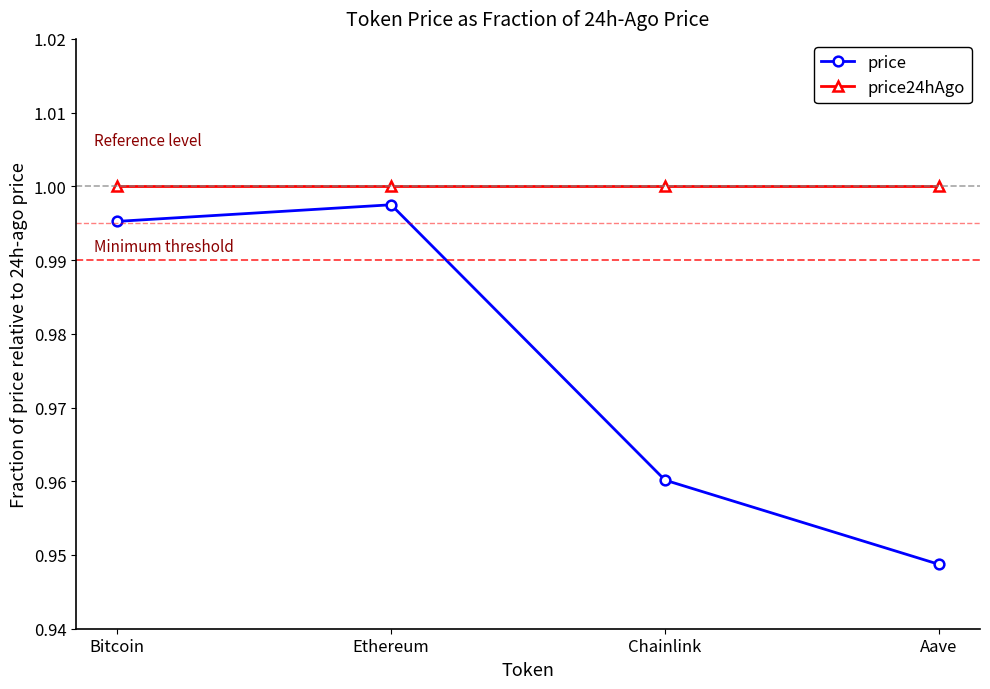

At Bitcoin, list the series in order from largest to smallest.

price24hAgo, price